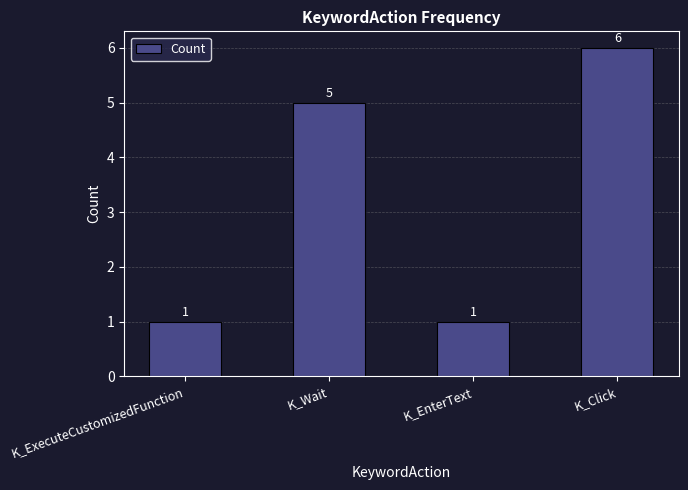

What is the label of the 1st bar from the right?

K_Click